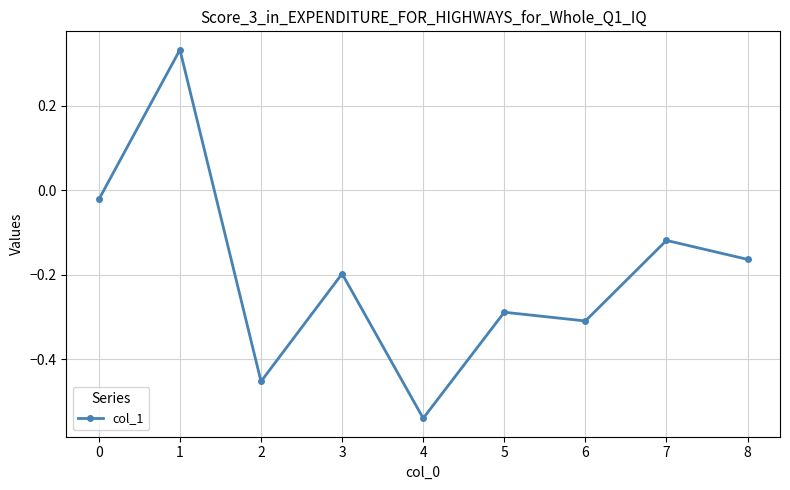

What is the difference between the second highest and second lowest values?

0.4